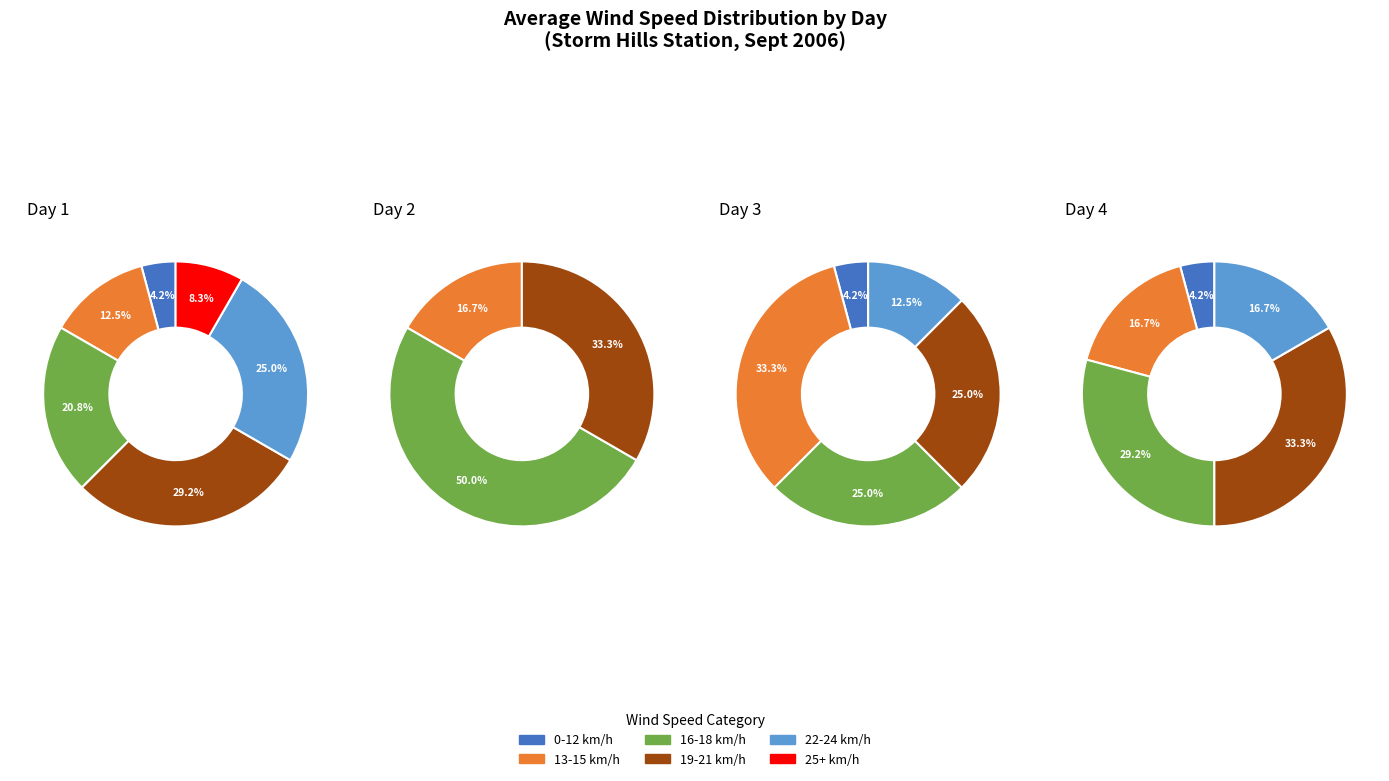

Is 4 the majority of the pie?

No